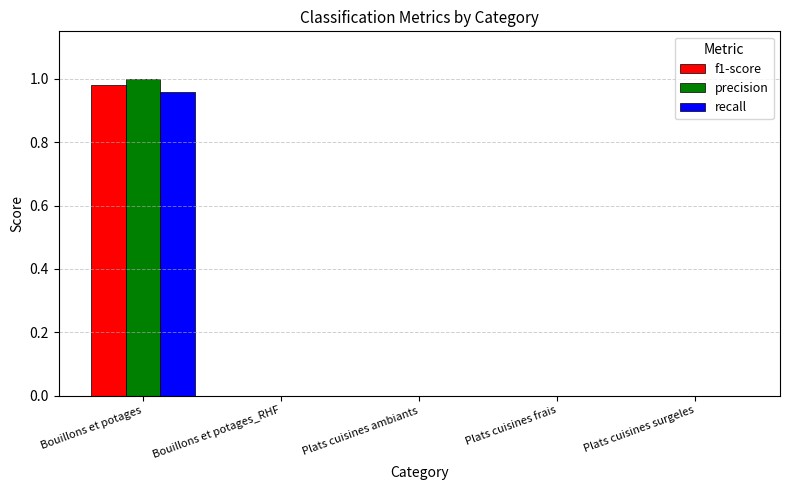

Which series changed the most between Bouillons et potages and Bouillons et potages_RHF?

precision